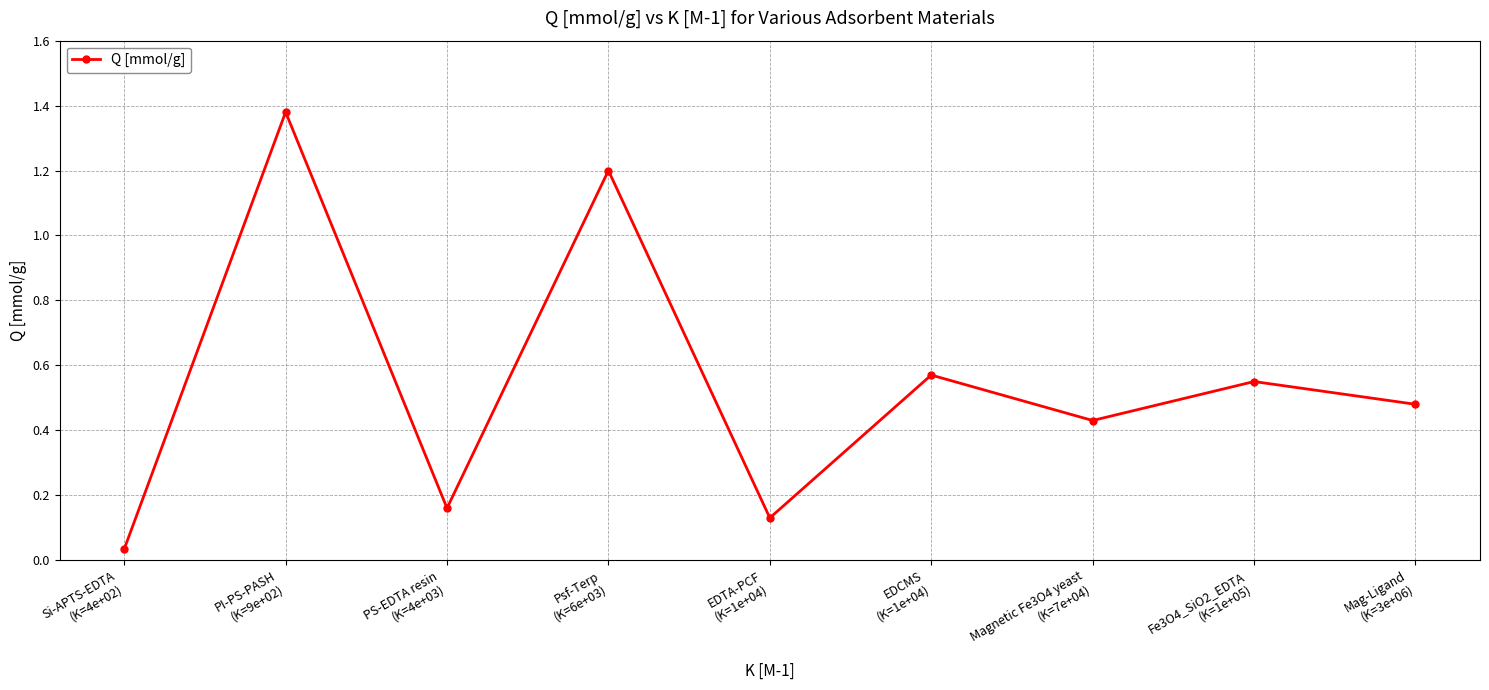

How many lines are shown in the chart?

1